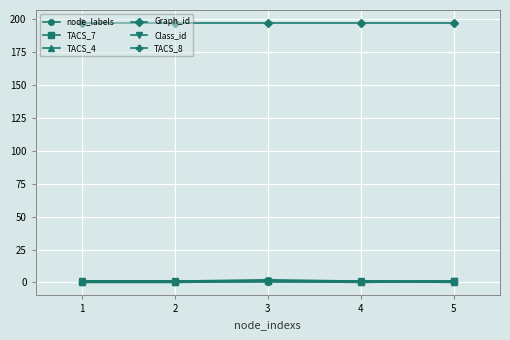

The Graph_id series shows 197 at 5. True or false?

True